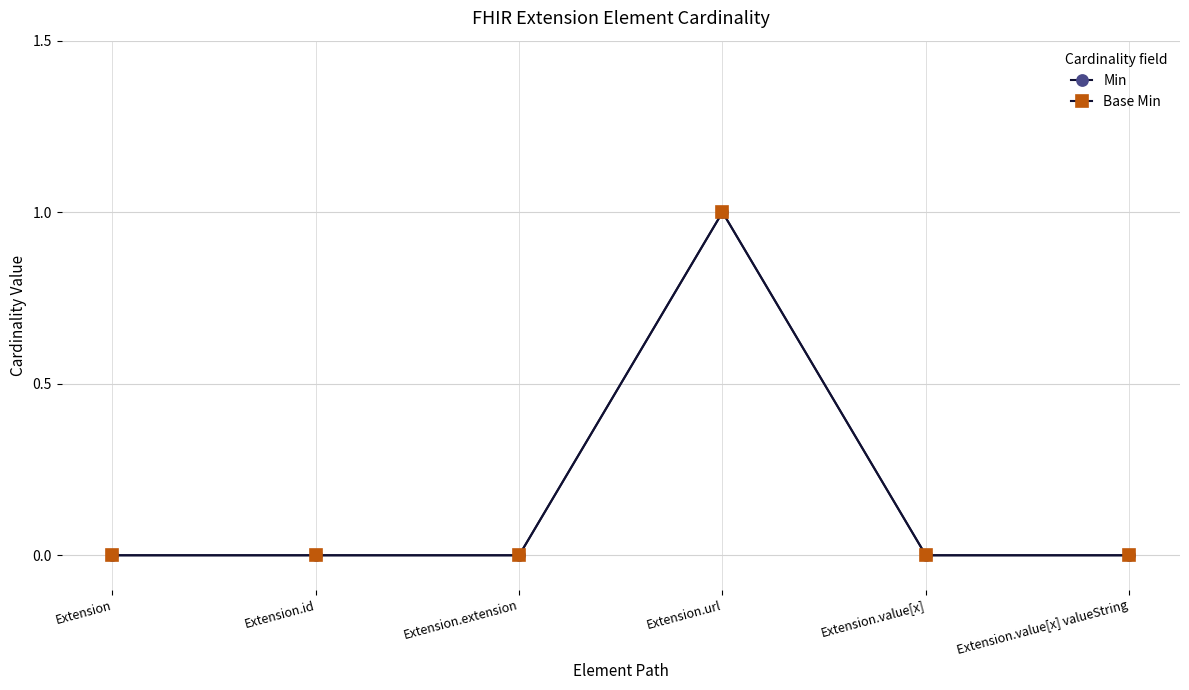

Count the Min values in the range 0 to 1.

6